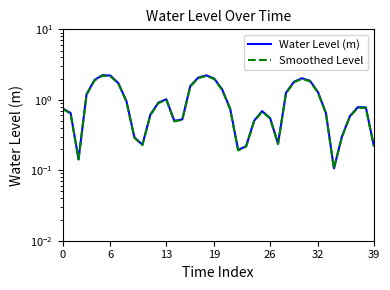

What is the sum of all Water Level (m) values?

40.0